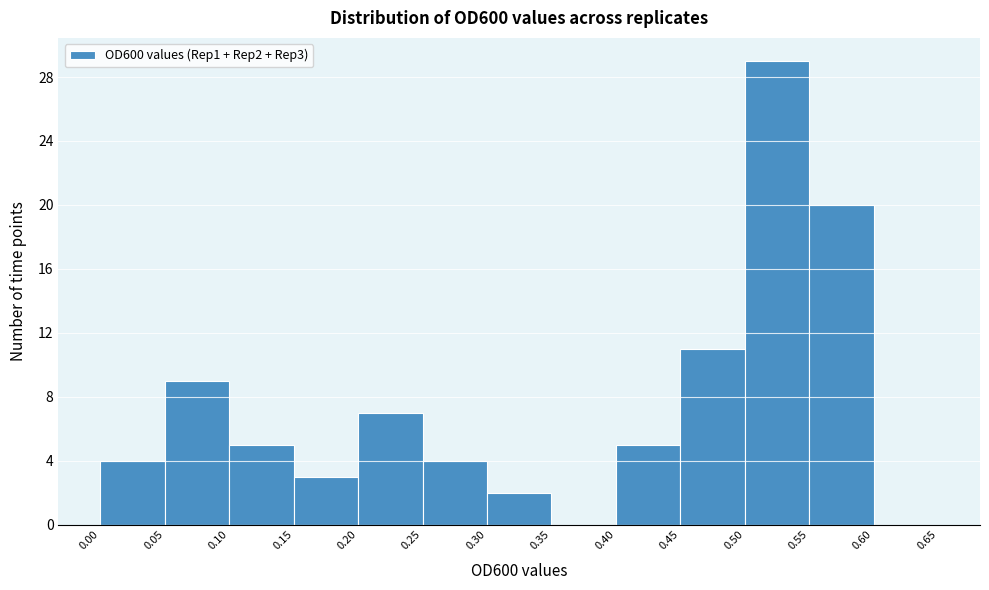

Reading left to right, transcribe this chart: for each bar, give the range it covers on the x-axis and its height. The values are not printed on the chart, so give them approximately, as read against the axis.

0.00 to 0.05: 4
0.05 to 0.10: 9
0.10 to 0.15: 5
0.15 to 0.20: 3
0.20 to 0.25: 7
0.25 to 0.30: 4
0.30 to 0.35: 2
0.35 to 0.40: 0
0.40 to 0.45: 5
0.45 to 0.50: 11
0.50 to 0.55: 29
0.55 to 0.60: 20
0.60 to 0.65: 0